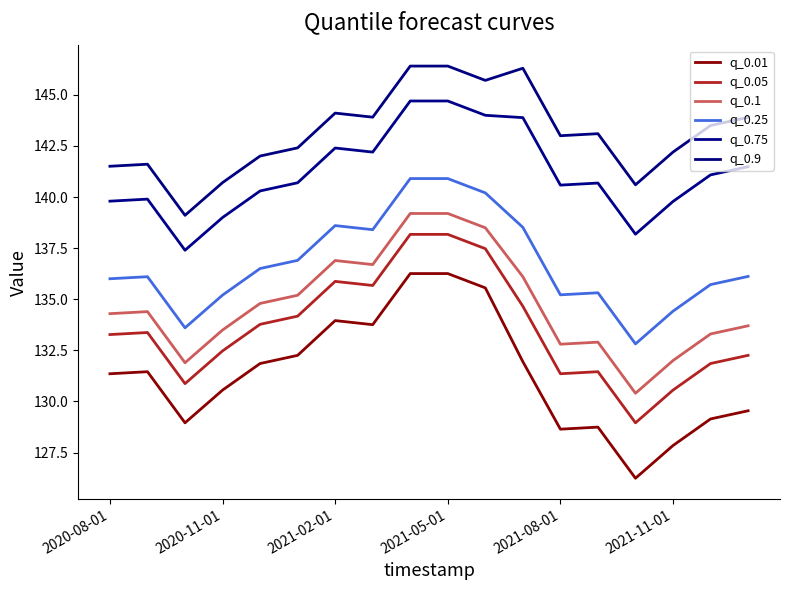

List the series in order of their peak value, lowest first.

q_0.01, q_0.05, q_0.1, q_0.25, q_0.75, q_0.9